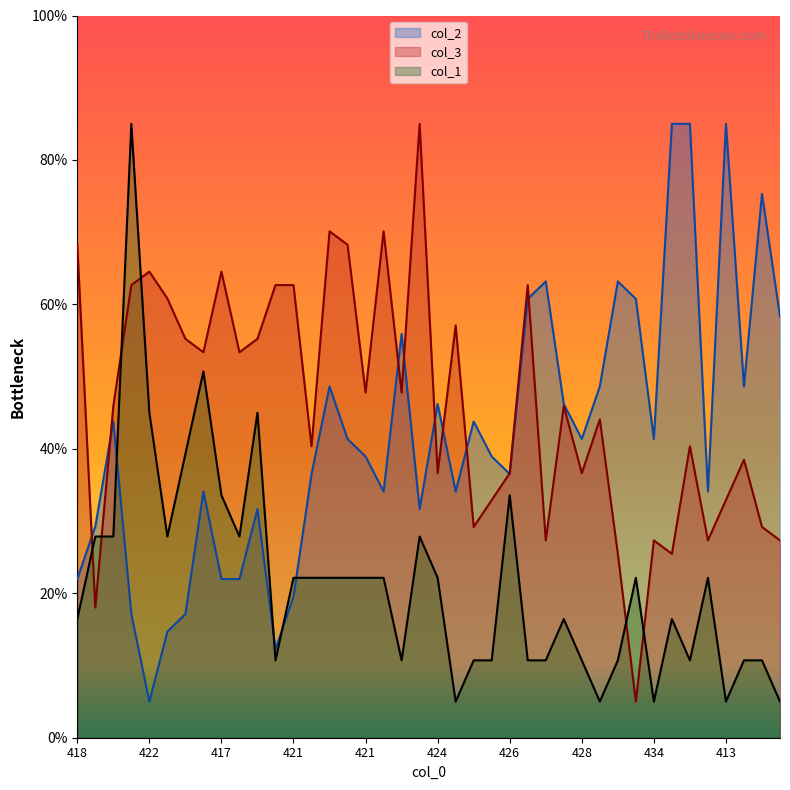

At which label is col_1 closest to 45?

422